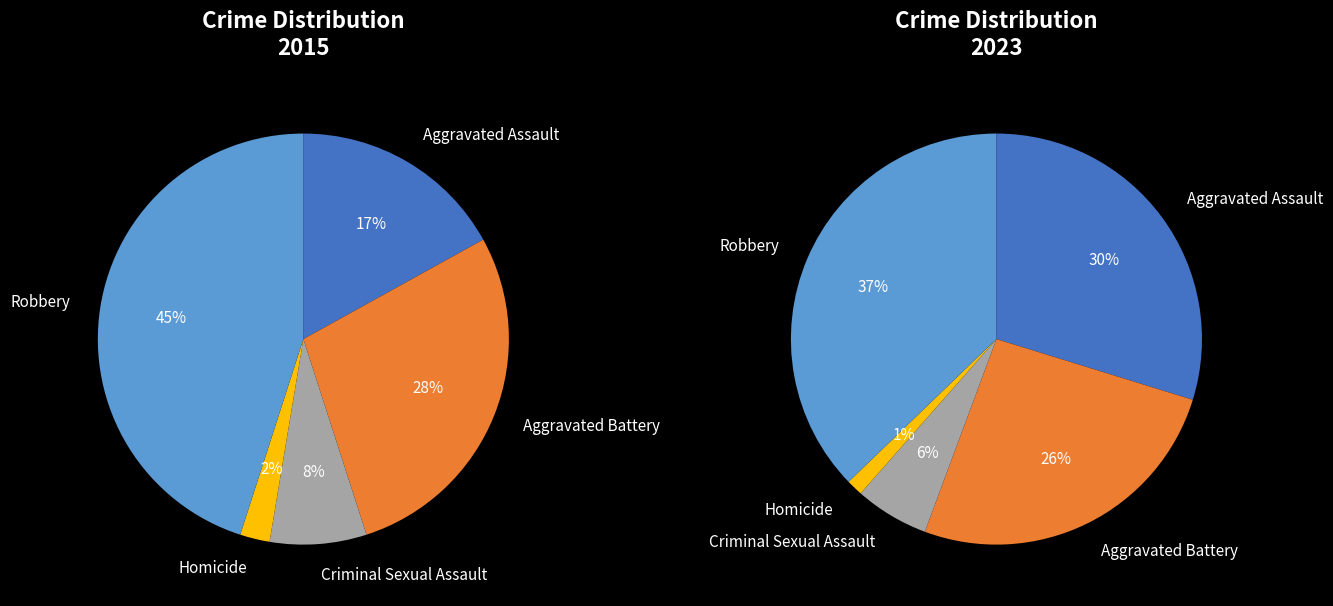

What percentage is the 2 slice, to the nearest percent?

6%